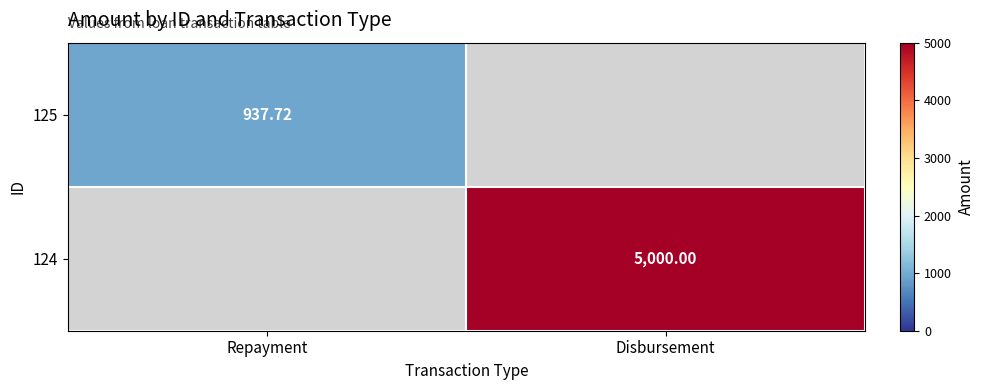

What is the sum of the 124 values at Disbursement and Repayment?

5000.0